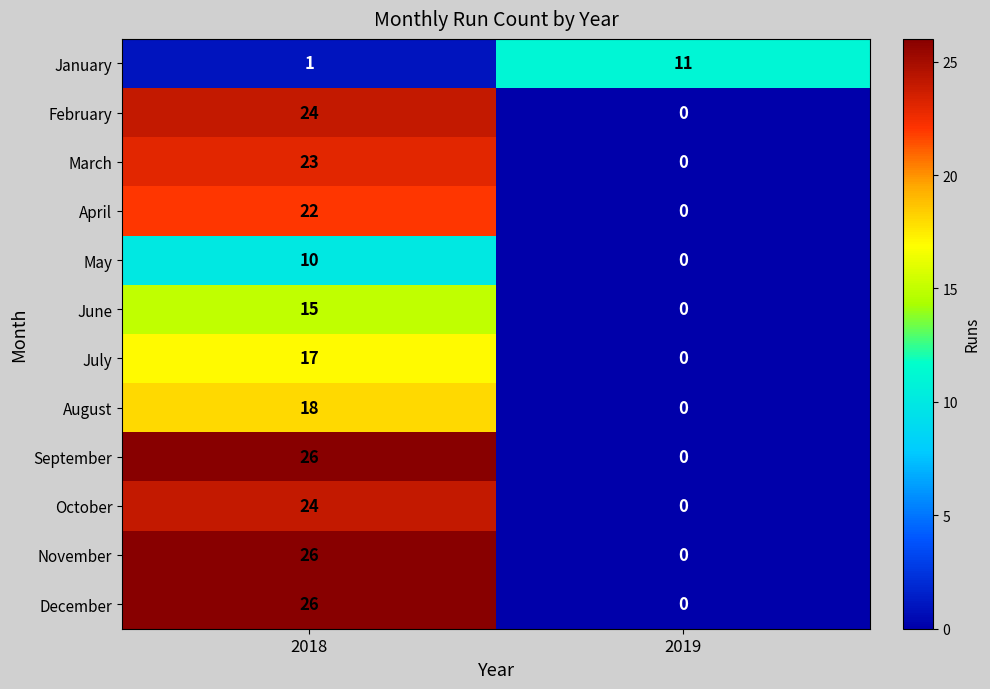

Rank the categories by March value from highest to lowest.

2018, 2019